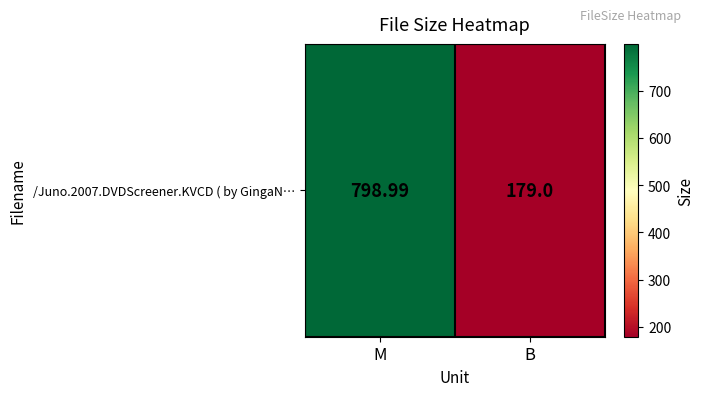

Is it true that the value at B is 301.3?

False